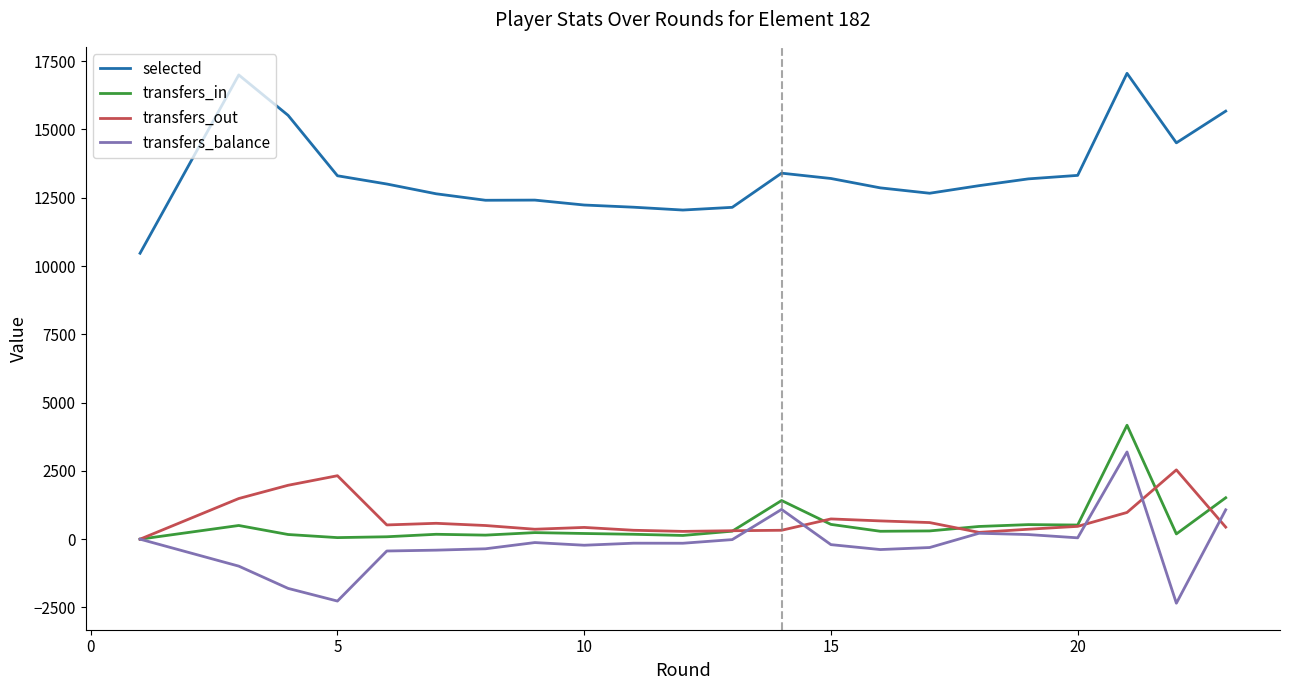

At how many categories does at least one series exceed 4027?

23